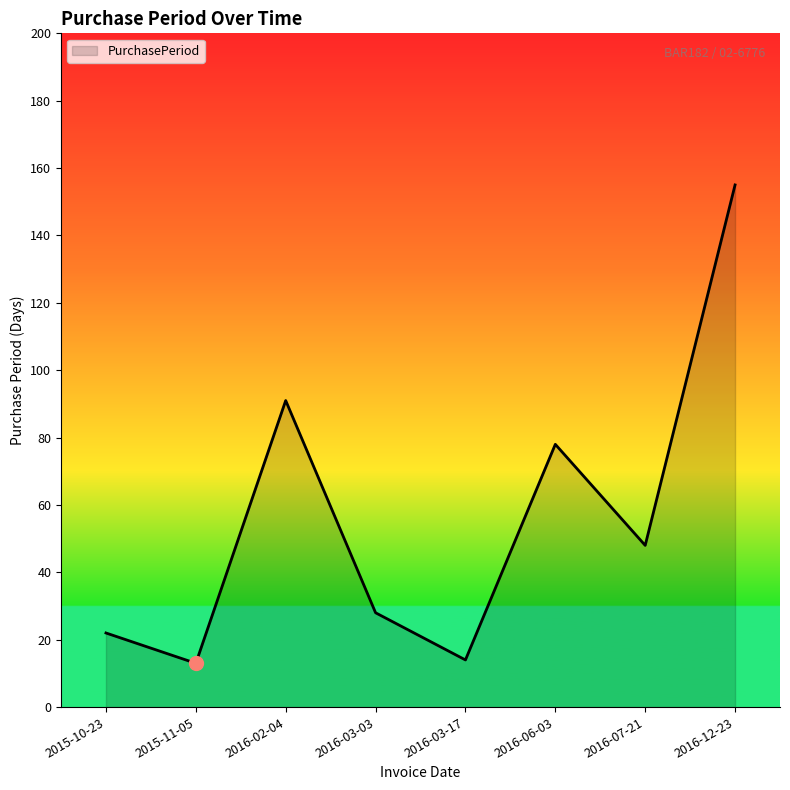

What is the sum of all values?

449